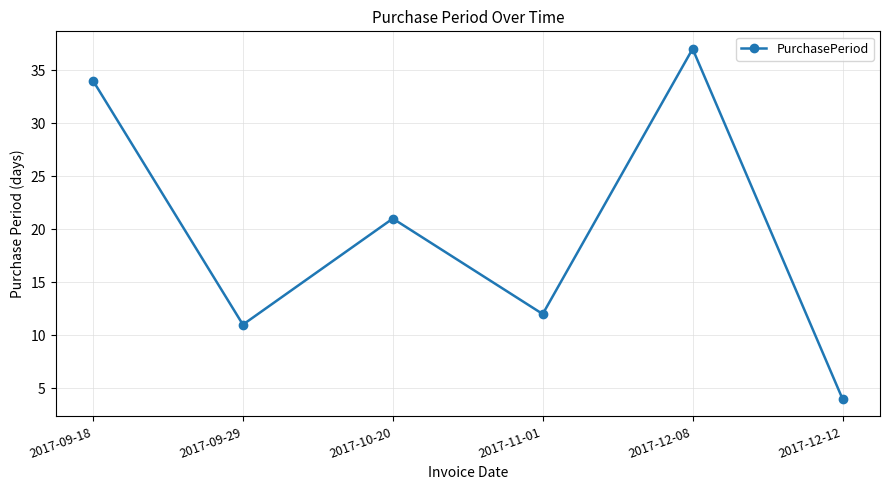

How many categories are shown in the chart?

6